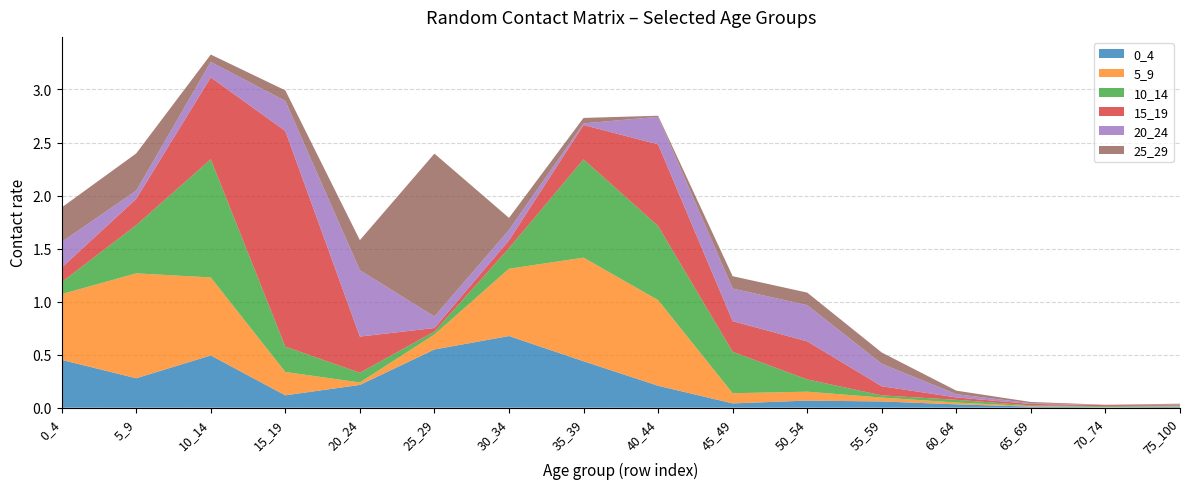

Reading left to right, transcribe all the data shown in this chart.

0_4: 0.5	0.3	0.5	0.1	0.2	0.5	0.7	0.4	0.2	0.0	0.1	0.1	0.0	0.0	0.0	0.0
5_9: 0.6	1.0	0.7	0.2	0.0	0.1	0.6	1.0	0.8	0.1	0.1	0.0	0.0	0.0	0.0	0.0
10_14: 0.1	0.5	1.1	0.2	0.1	0.0	0.2	0.9	0.7	0.4	0.1	0.0	0.0	0.0	0.0	0.0
15_19: 0.1	0.2	0.8	2.0	0.3	0.0	0.1	0.3	0.8	0.3	0.4	0.1	0.0	0.0	0.0	0.0
20_24: 0.2	0.1	0.1	0.3	0.6	0.1	0.1	0.0	0.3	0.3	0.3	0.2	0.0	0.0	0.0	0.0
25_29: 0.3	0.4	0.1	0.1	0.3	1.5	0.1	0.1	0.0	0.1	0.1	0.1	0.0	0.0	0.0	0.0